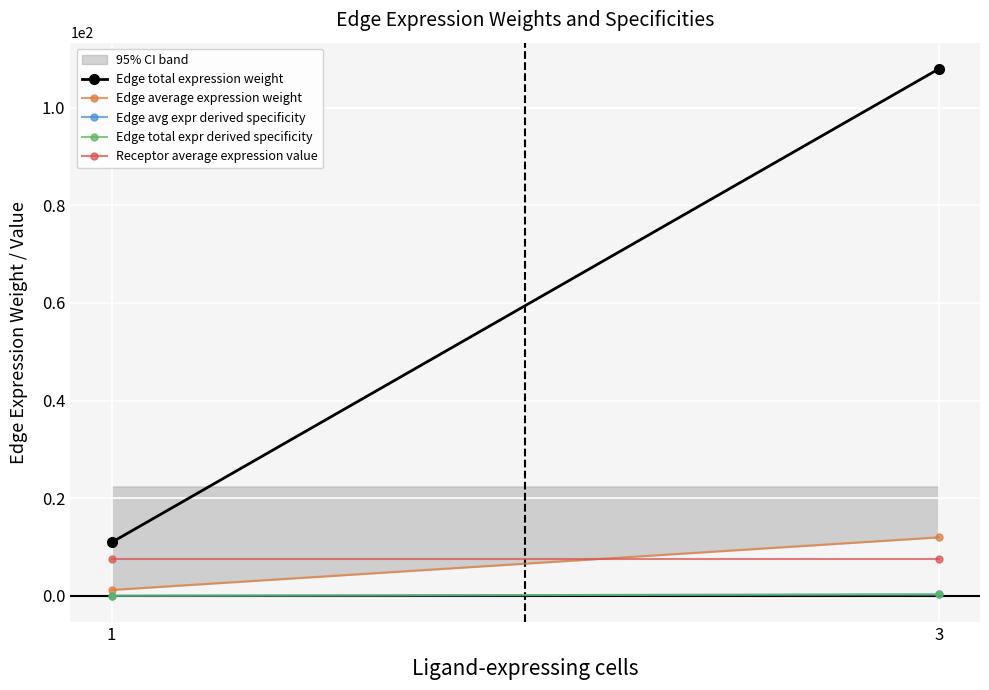

What is the lowest value of the Edge total expression weight series?

11.0